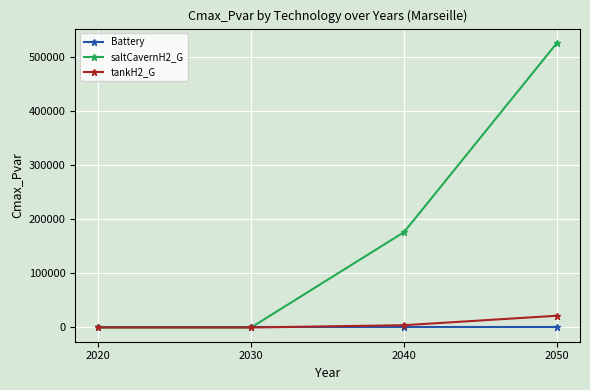

How many series are shown in this chart?

3